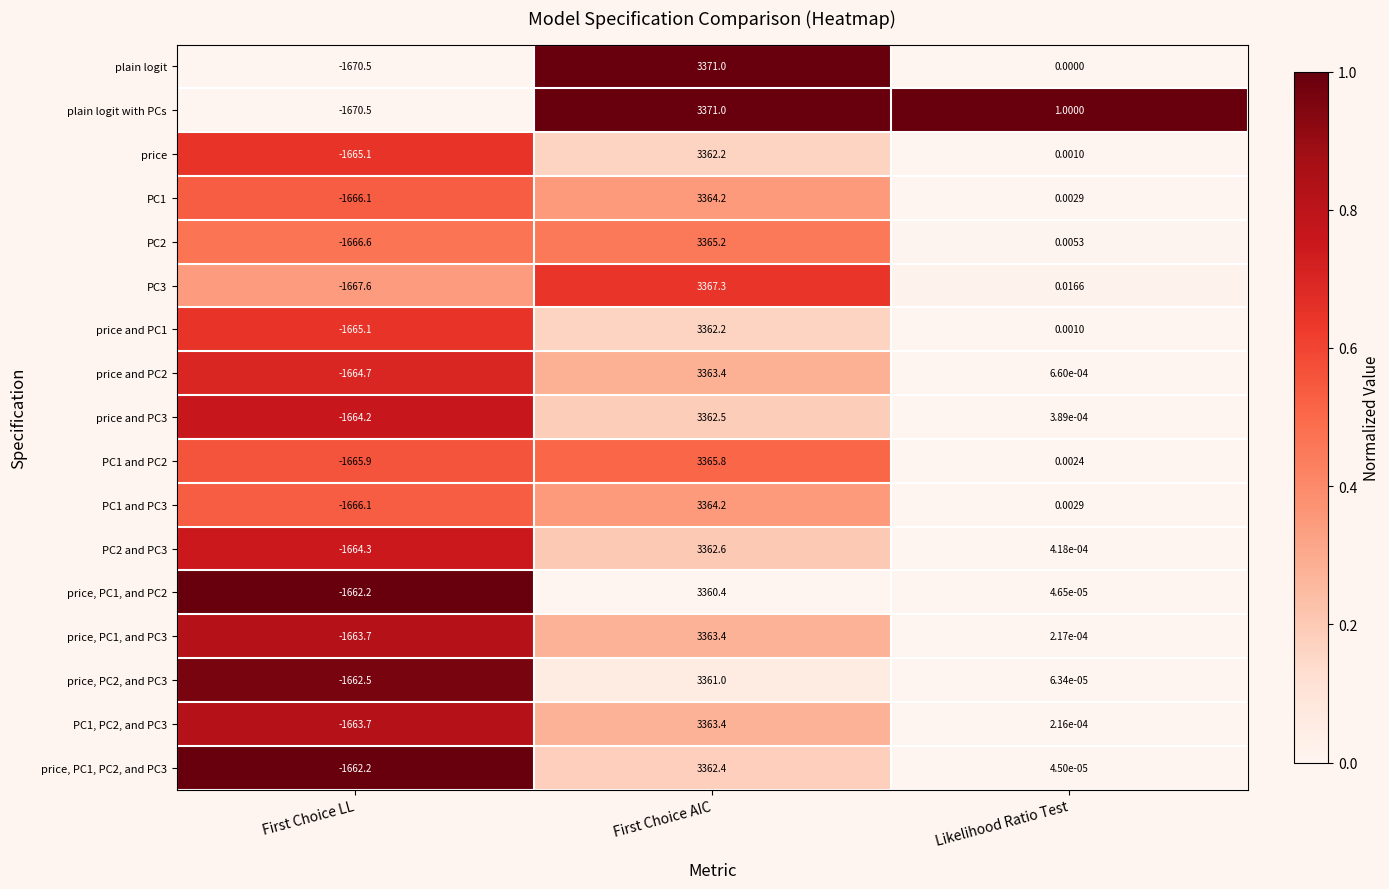

Between First Choice LL and Likelihood Ratio Test, which series saw the biggest shift?

plain logit with PCs